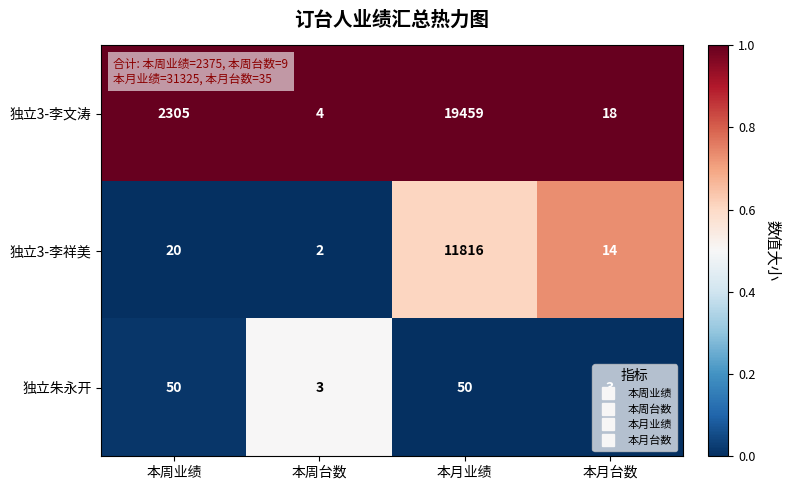

Which series has the widest spread of values?

独立3-李文涛